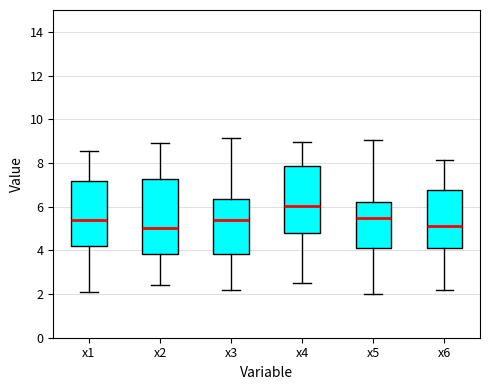

Which box is the tallest, from its lower edge to its upper edge?

x2